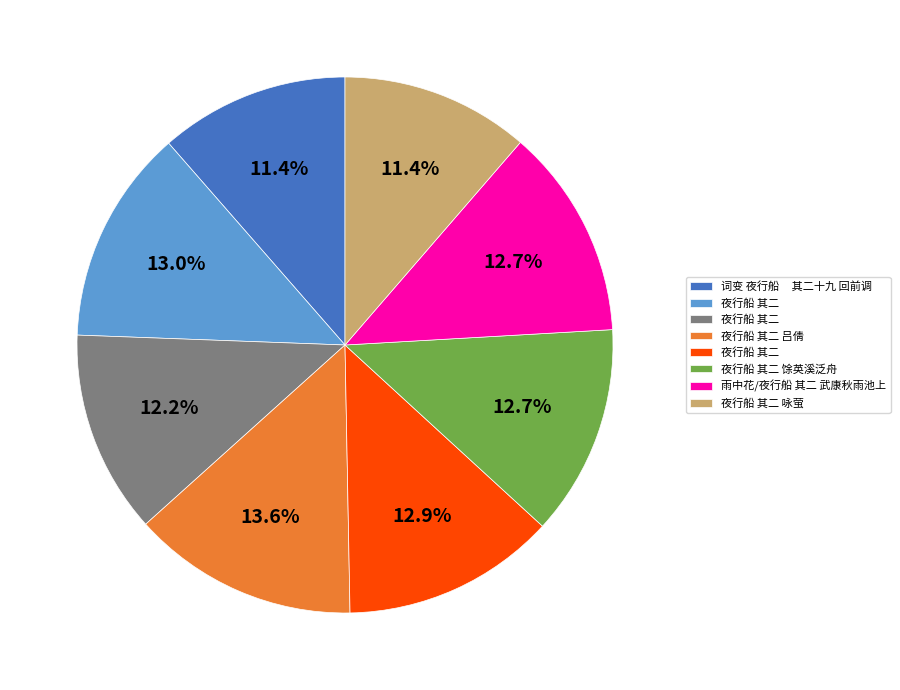

Does any single category account for the majority?

No